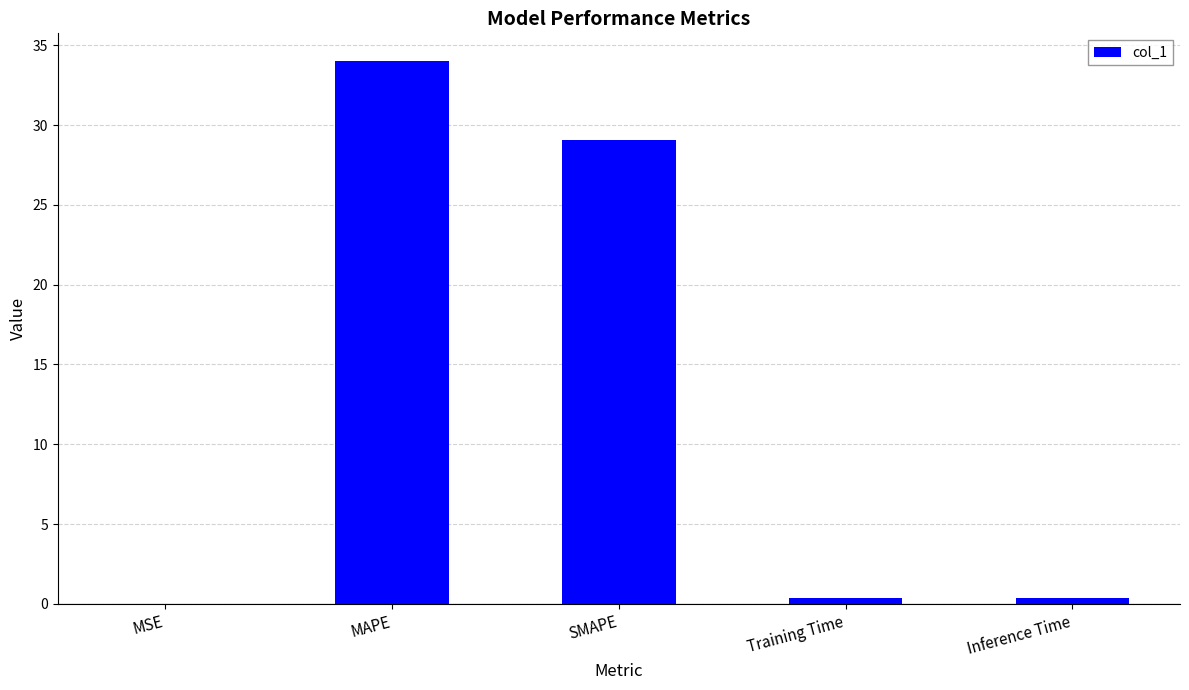

What is the sum of all values?

63.9